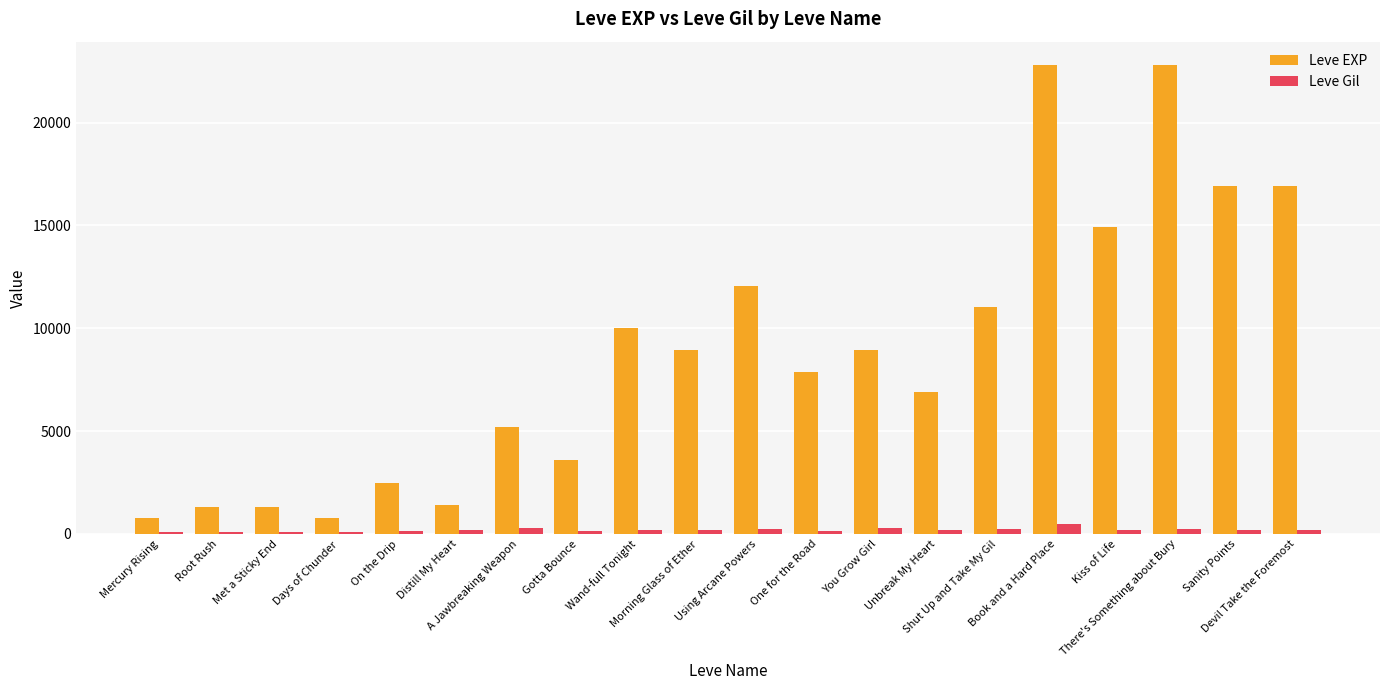

What is the label of the 14th bar from the right?

A Jawbreaking Weapon